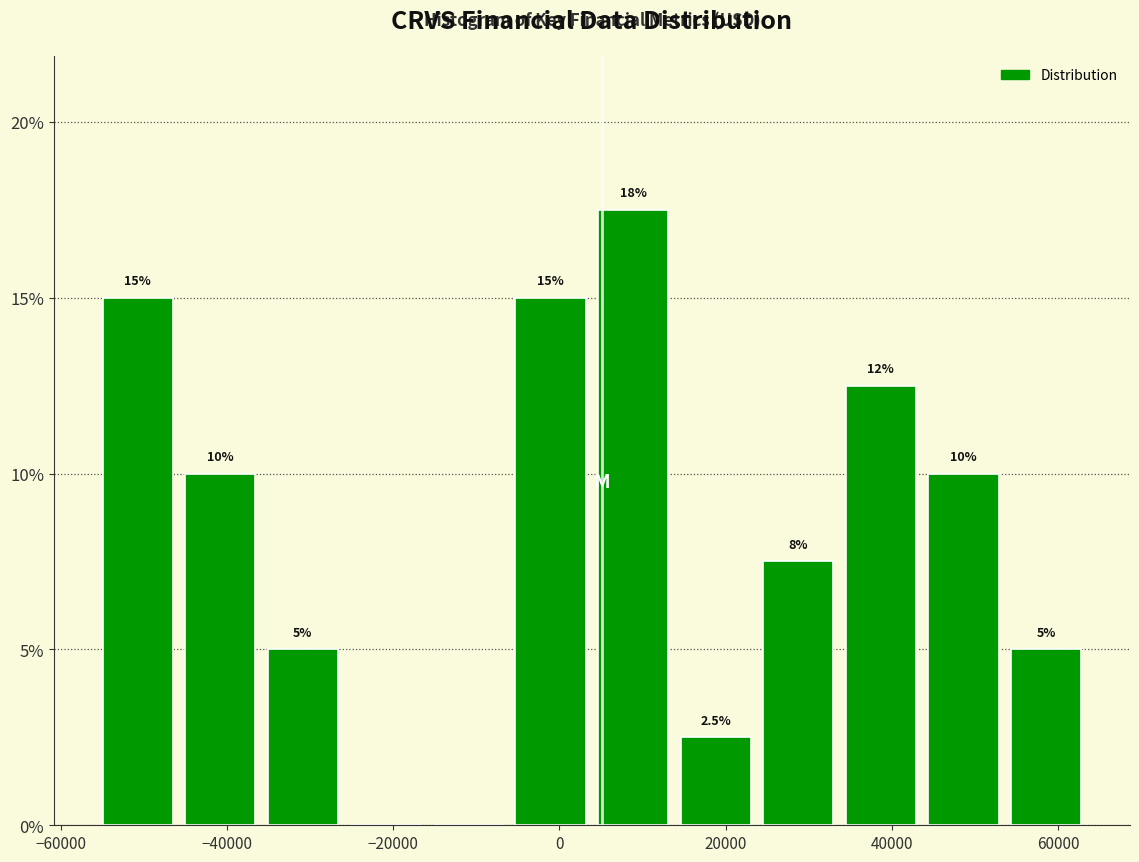

Which range on the x-axis has the tallest bar?

4000 to 14000